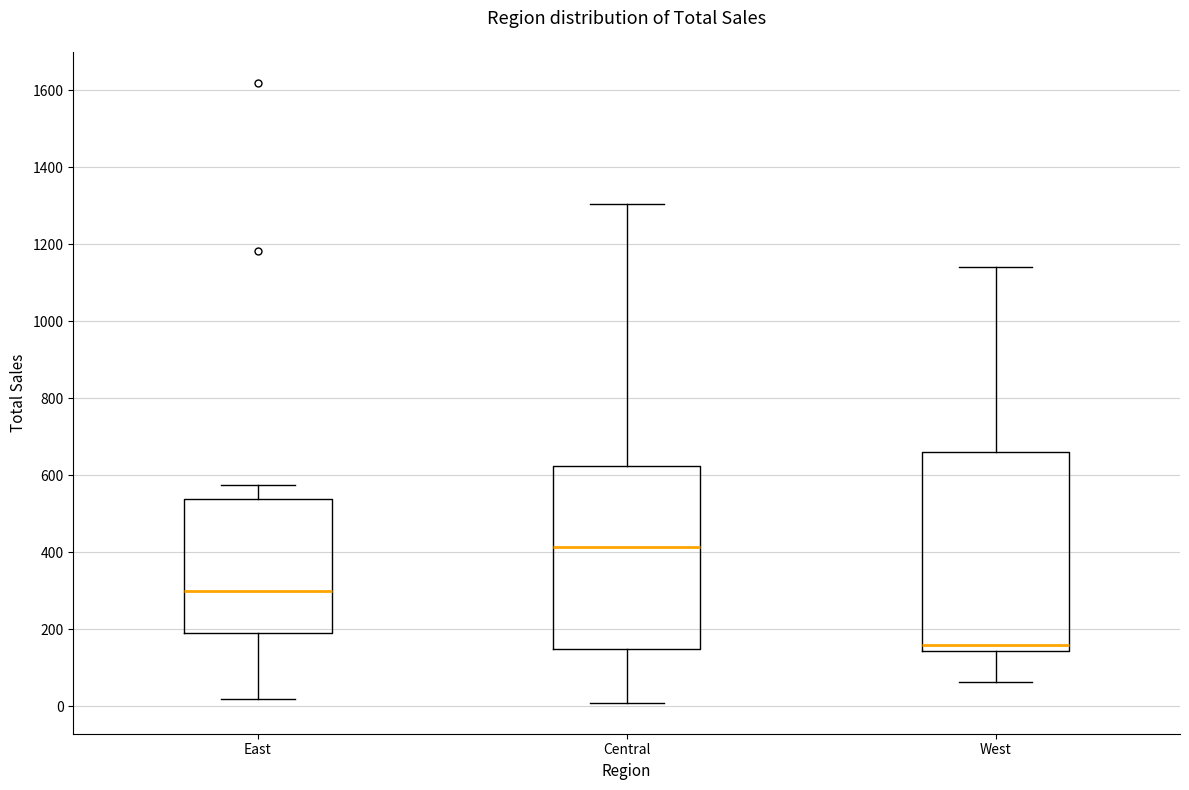

Which box's median line is the highest?

Central